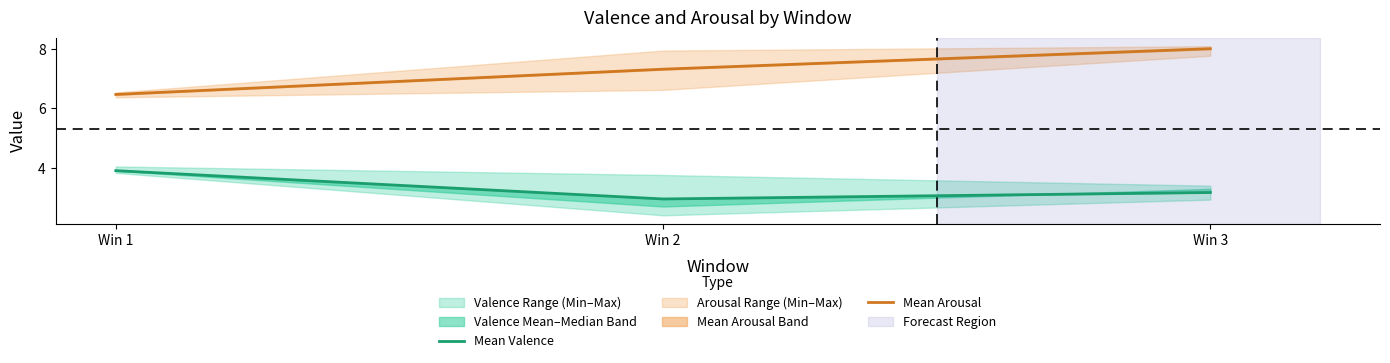

Reading left to right, what are all the values shown in this chart?

Mean Valence: Win 1=3.9	Win 2=3.0	Win 3=3.2
Mean Arousal: Win 1=6.5	Win 2=7.3	Win 3=8.0